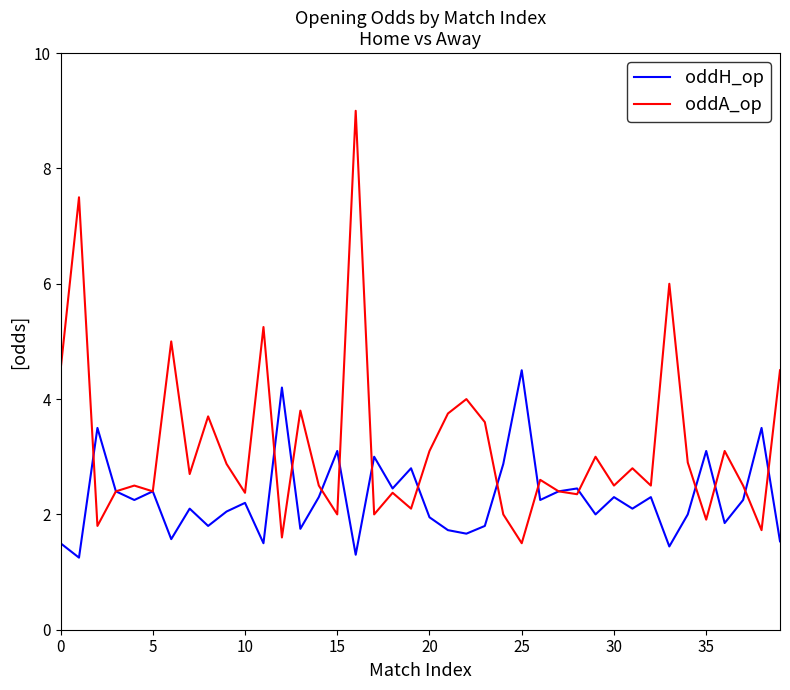

Which series has the largest total across all categories?

oddA_op